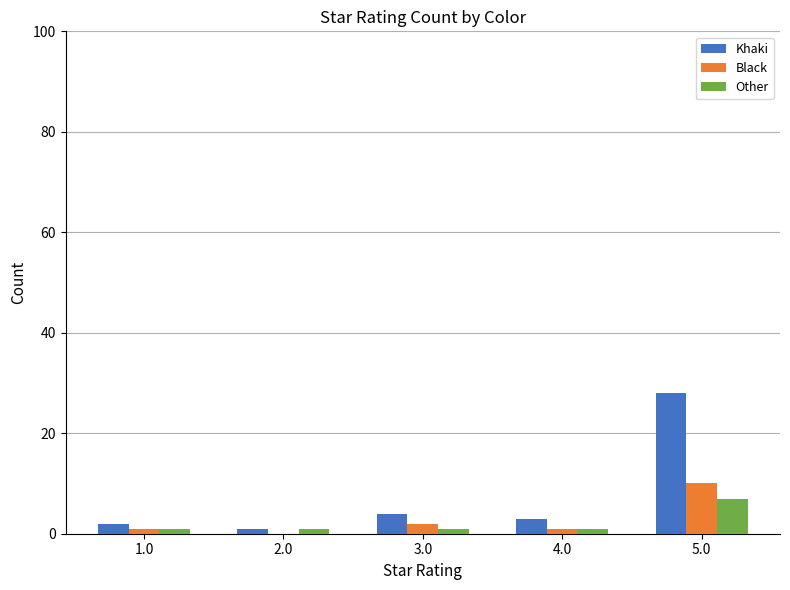

How many categories are shown in the chart?

5